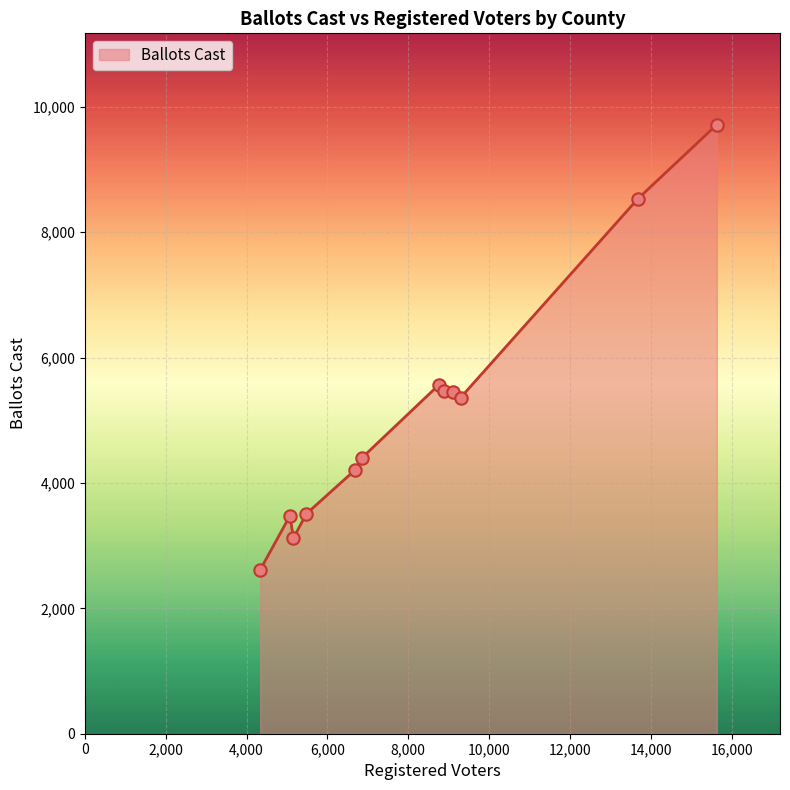

What is the minimum value shown in the chart?

2615